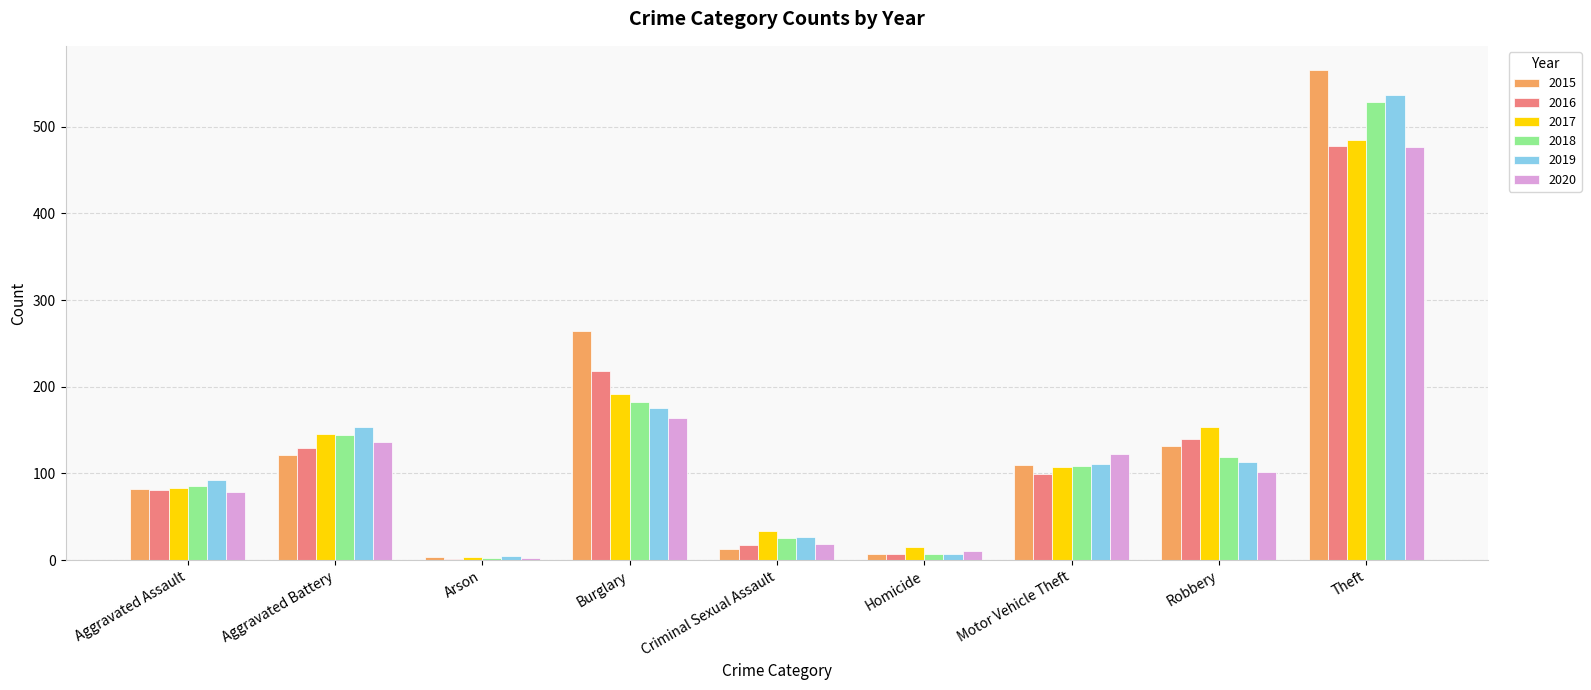

The 2019 series shows 7 at Homicide. True or false?

True